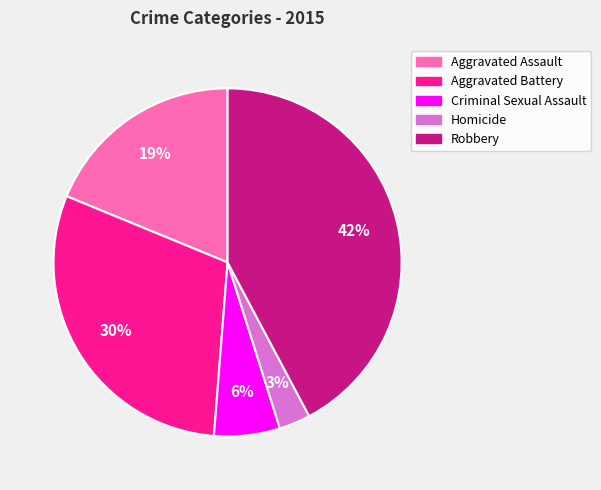

Between Robbery and Homicide, which is larger?

Robbery